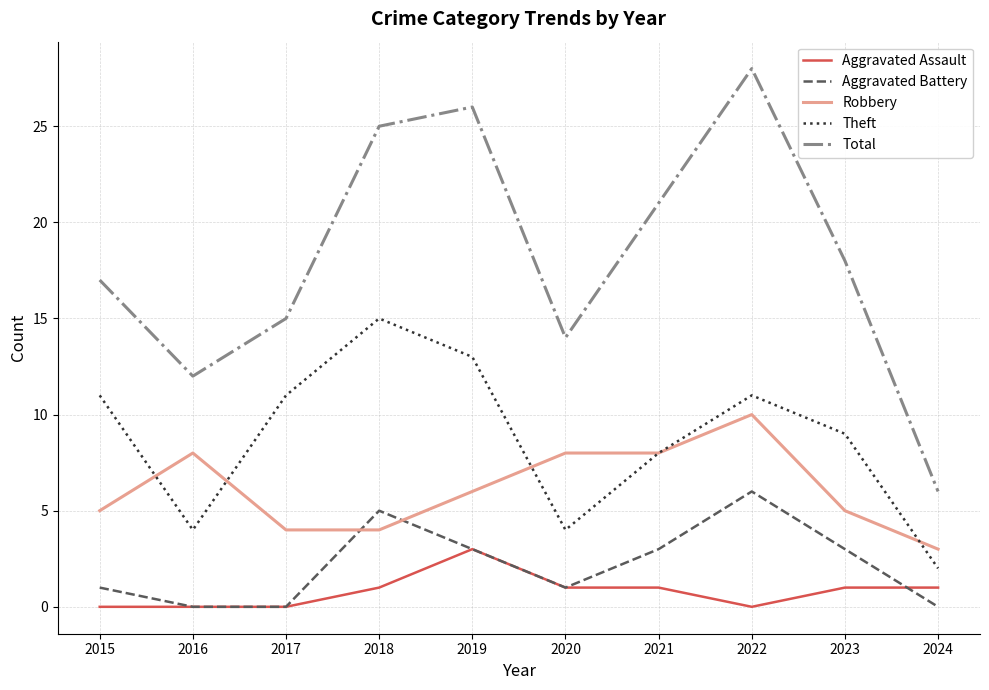

At which label does Aggravated Battery first exceed 3?

2018